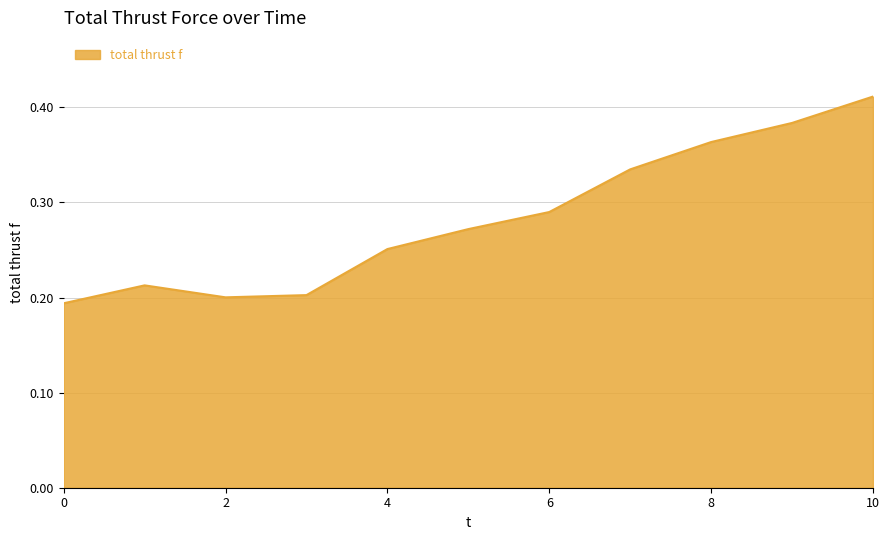

Does the chart have visible grid lines?

Yes